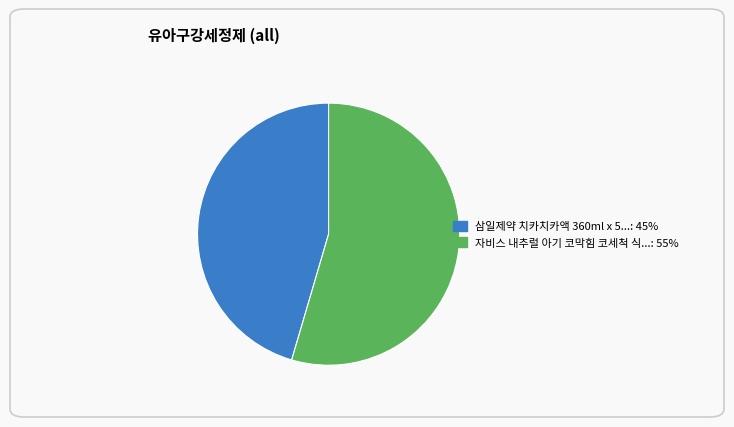

Combined, do 삼일제약 치카치카액 360ml x 5...: 45% and 자비스 내추럴 아기 코막힘 코세척 식...: 55% account for over 50%?

Yes